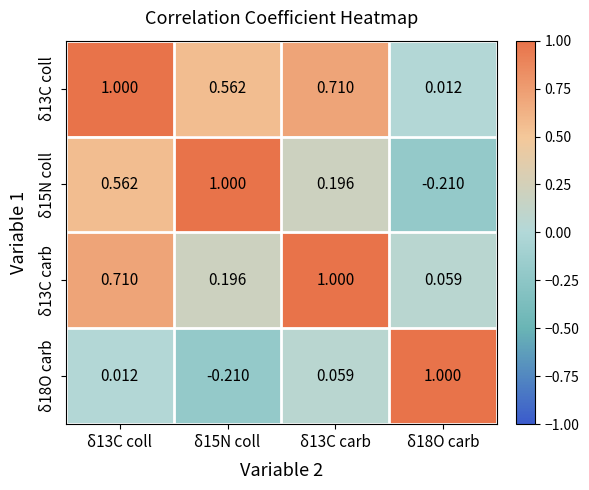

At δ15N coll, list the series in order from largest to smallest.

δ15N coll, δ13C coll, δ13C carb, δ18O carb